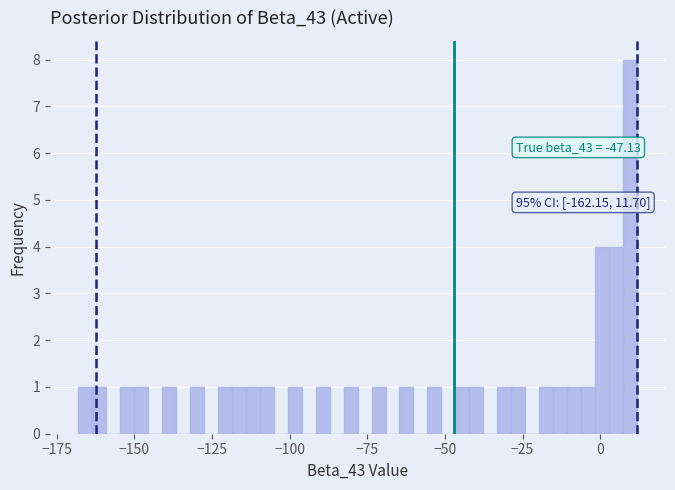

Around what value on the x-axis is the tallest bar? Give the approximate position of its centre, as read against the axis.

10